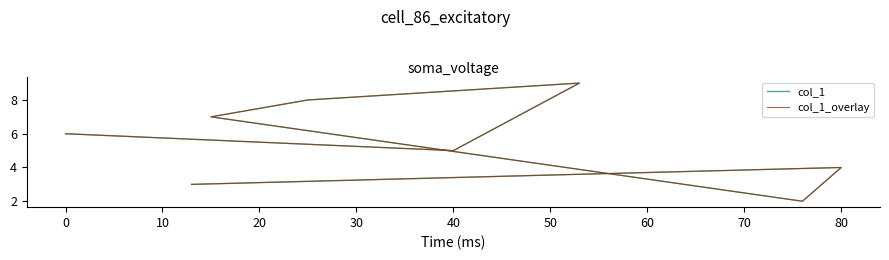

What is the lowest value of the col_1 series?

2